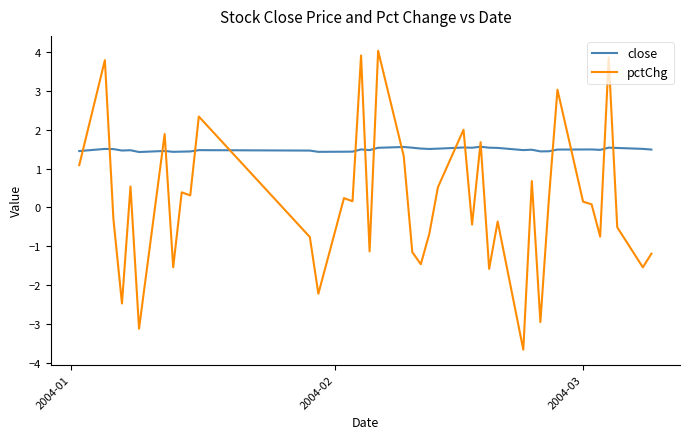

Which series ends up on top after the final intersection of close and pctChg?

close